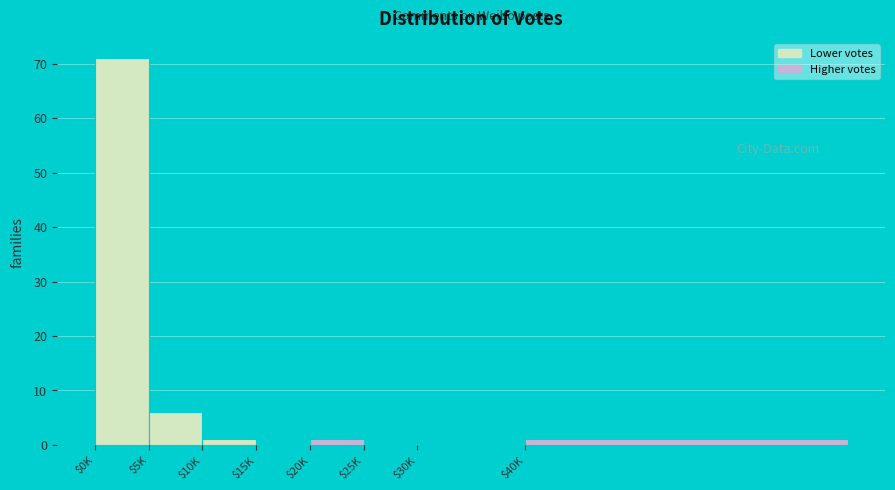

At which label is the value closest to 35?

$5K